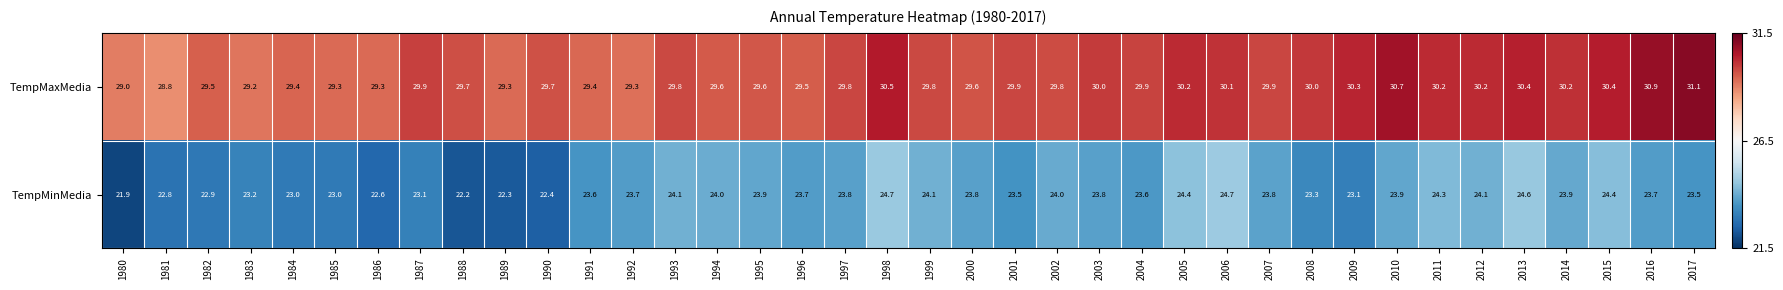

What value does the TempMinMedia series have at 2016?

23.7